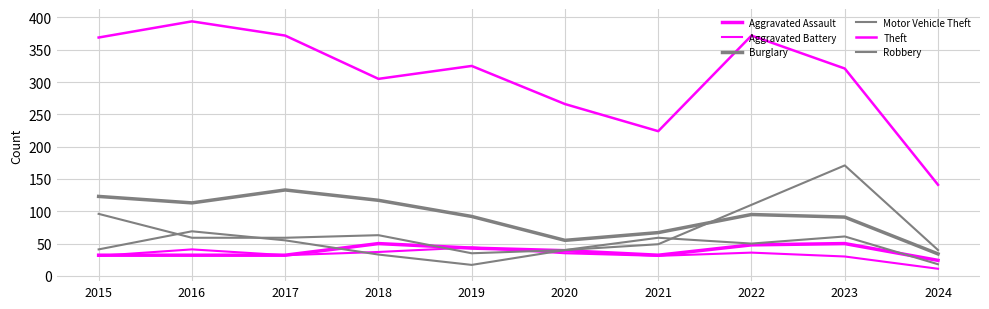

At 2024, list the series in order from smallest to largest.

Aggravated Battery, Robbery, Aggravated Assault, Burglary, Motor Vehicle Theft, Theft